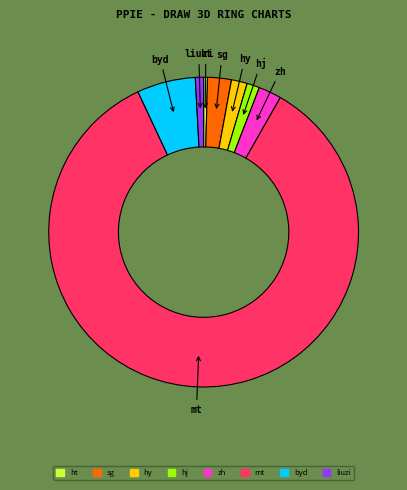

Which category has the biggest portion of the pie?

mt